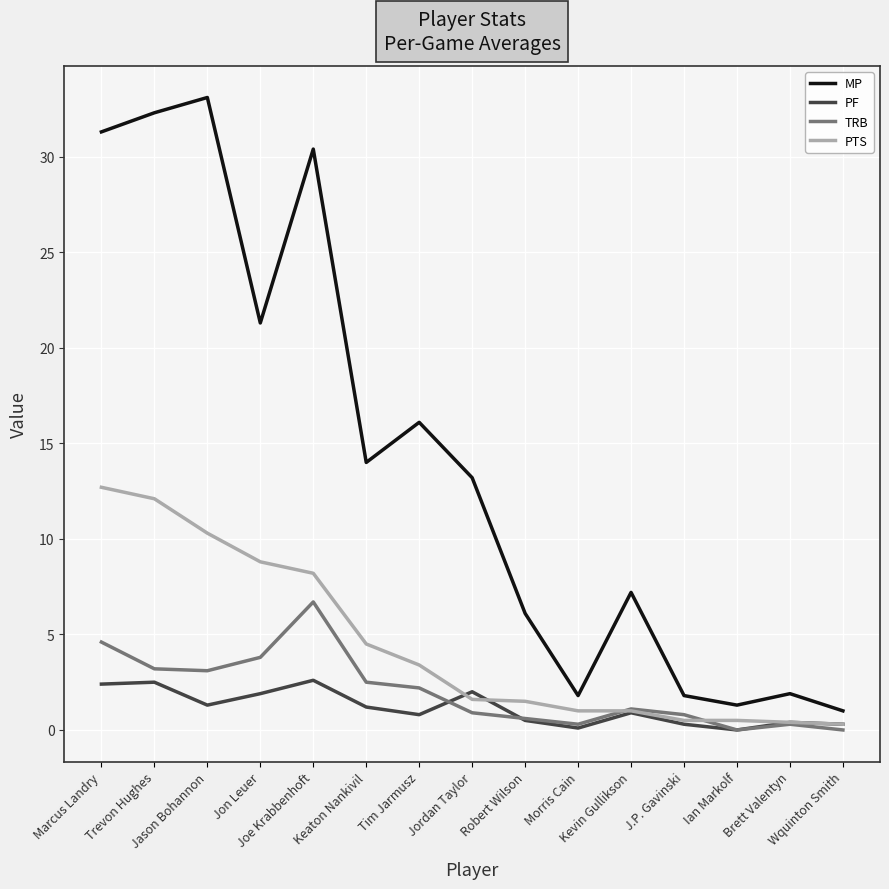

In MP, how many points are lower than both neighbors (excluding endpoints)?

4